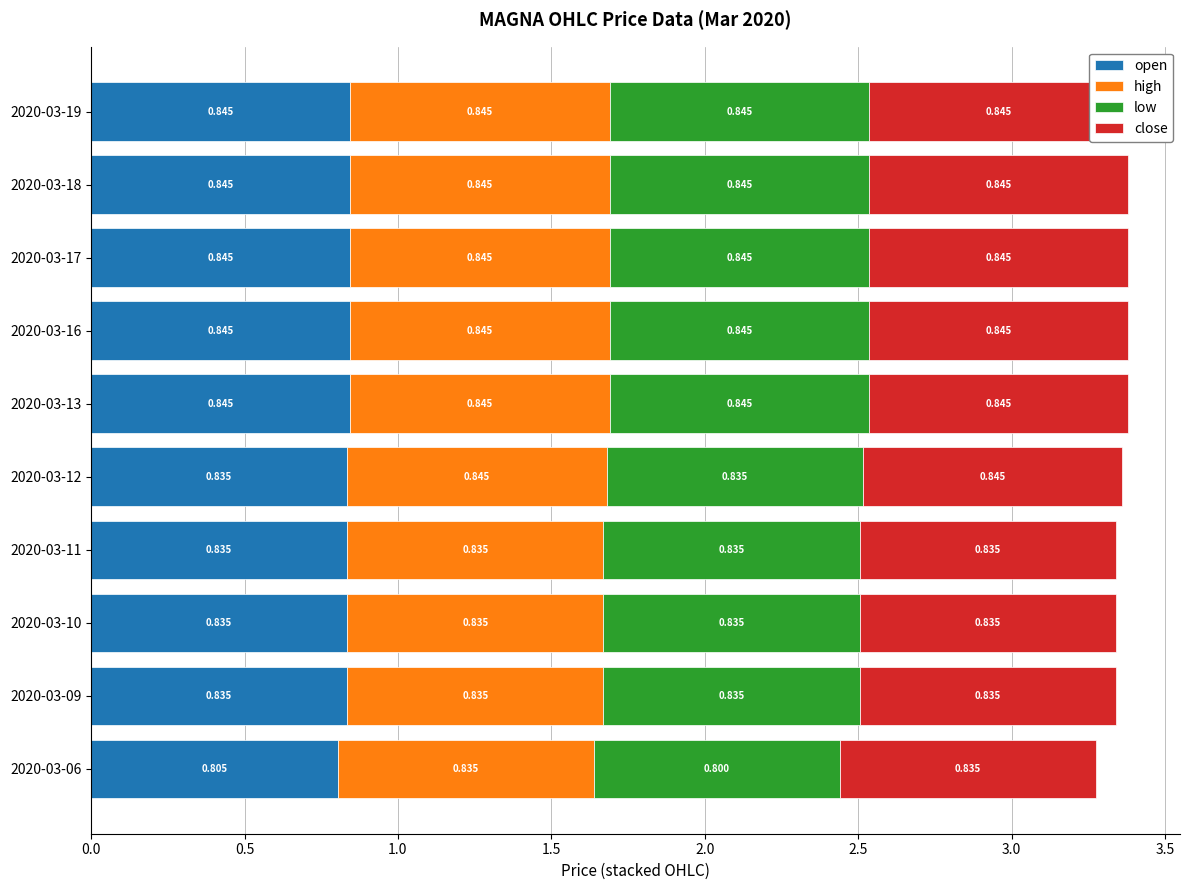

Reading right to left, transcribe all the data shown in this chart.

open: 0.8	0.8	0.8	0.8	0.8	0.8	0.8	0.8	0.8	0.8
high: 0.8	0.8	0.8	0.8	0.8	0.8	0.8	0.8	0.8	0.8
low: 0.8	0.8	0.8	0.8	0.8	0.8	0.8	0.8	0.8	0.8
close: 0.8	0.8	0.8	0.8	0.8	0.8	0.8	0.8	0.8	0.8